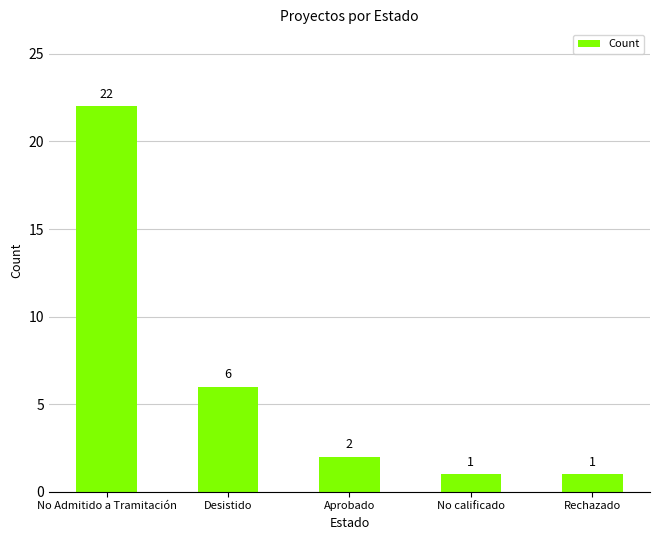

Which has a higher value, Aprobado or Rechazado?

Aprobado